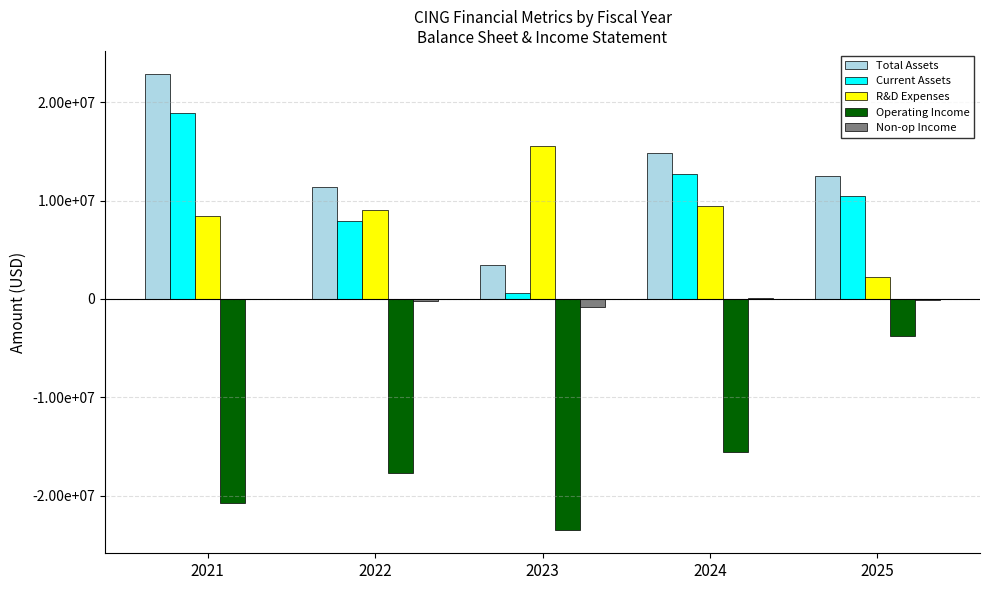

At which category is the sum across all series the highest?

2021